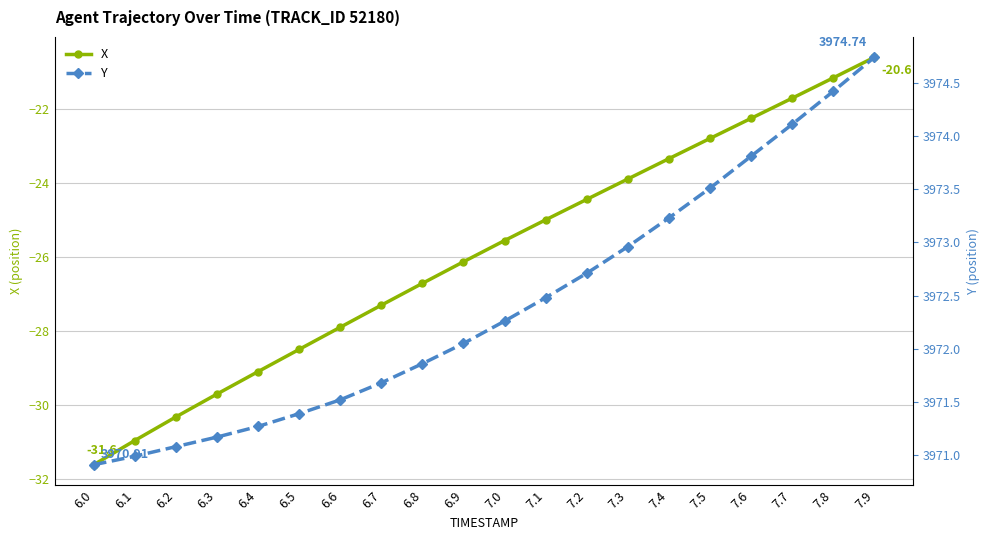

What is the average value of the Y series?

3972.4